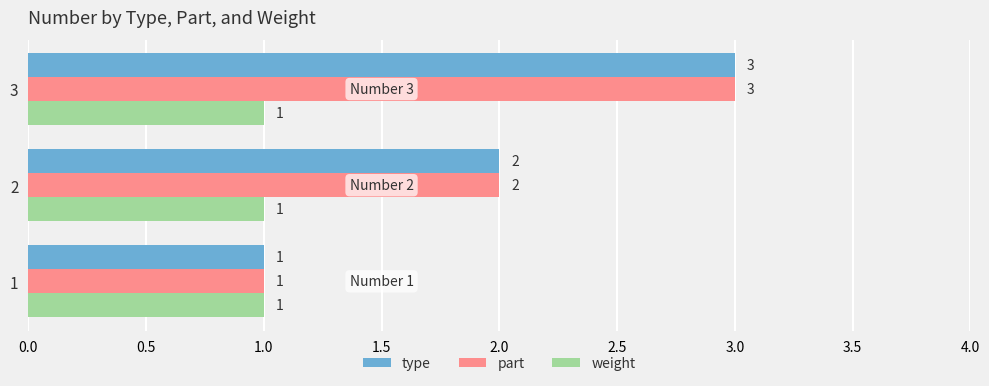

How many type values are between 1 and 3?

3